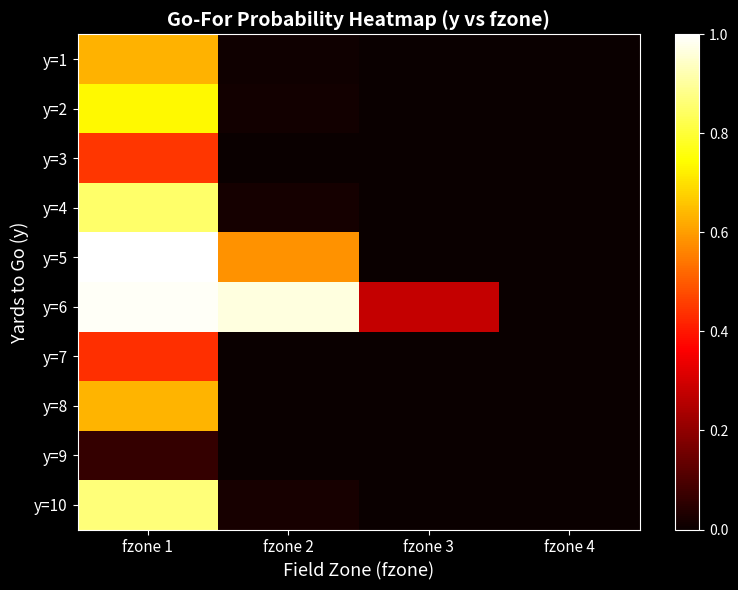

Which series has the largest range (max minus min)?

y=5